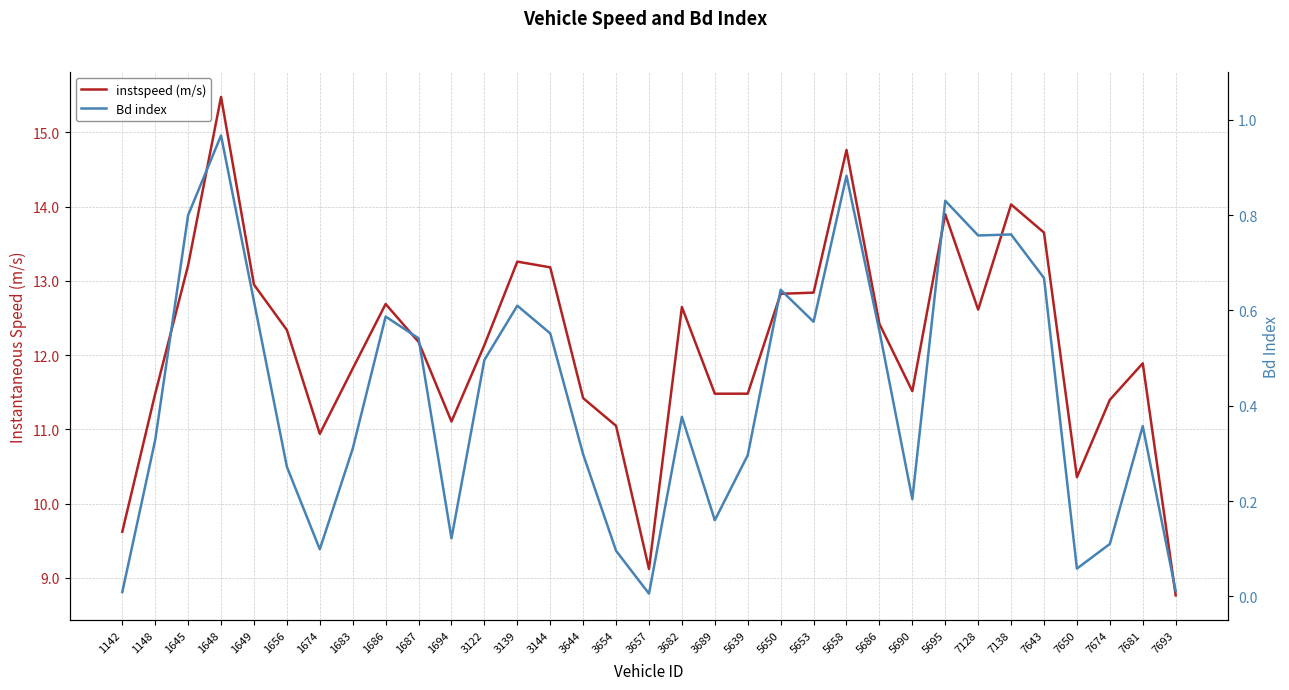

How many distinct data groups are displayed?

2